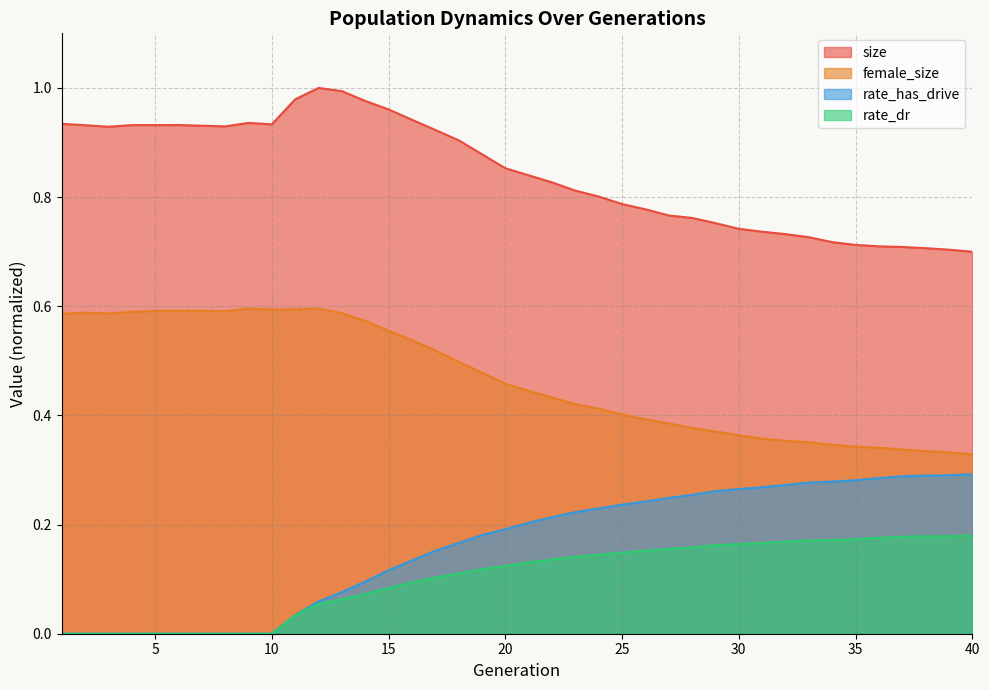

How many lines are shown in the chart?

4